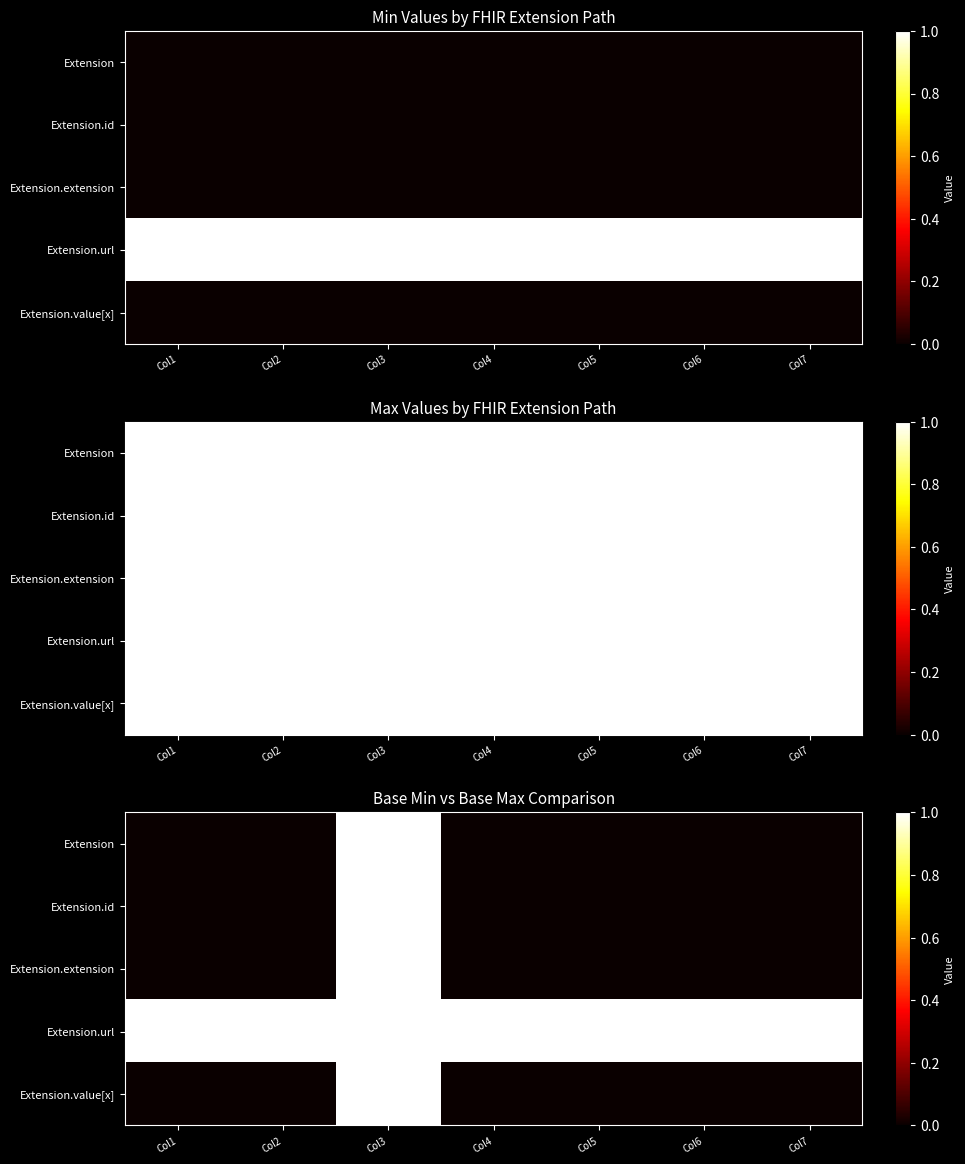

What is the total value across all series at Col5?

1